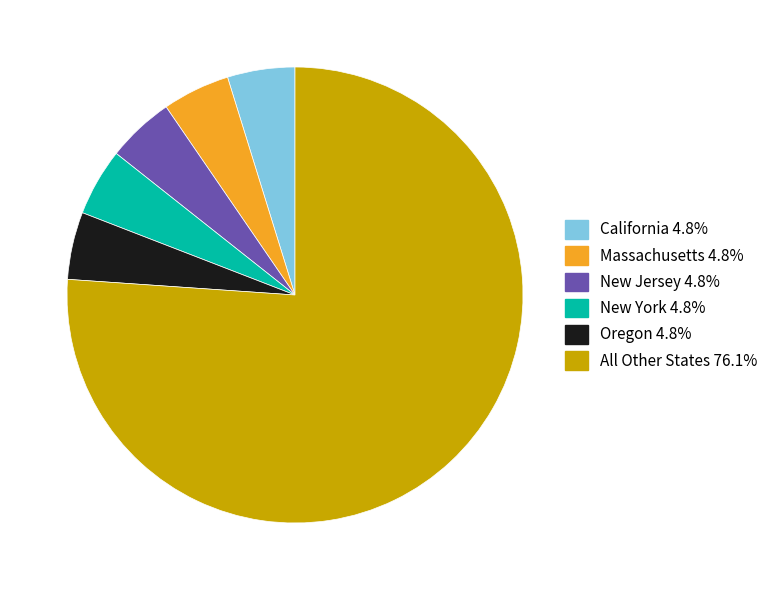

Count the number of slices in the pie.

6